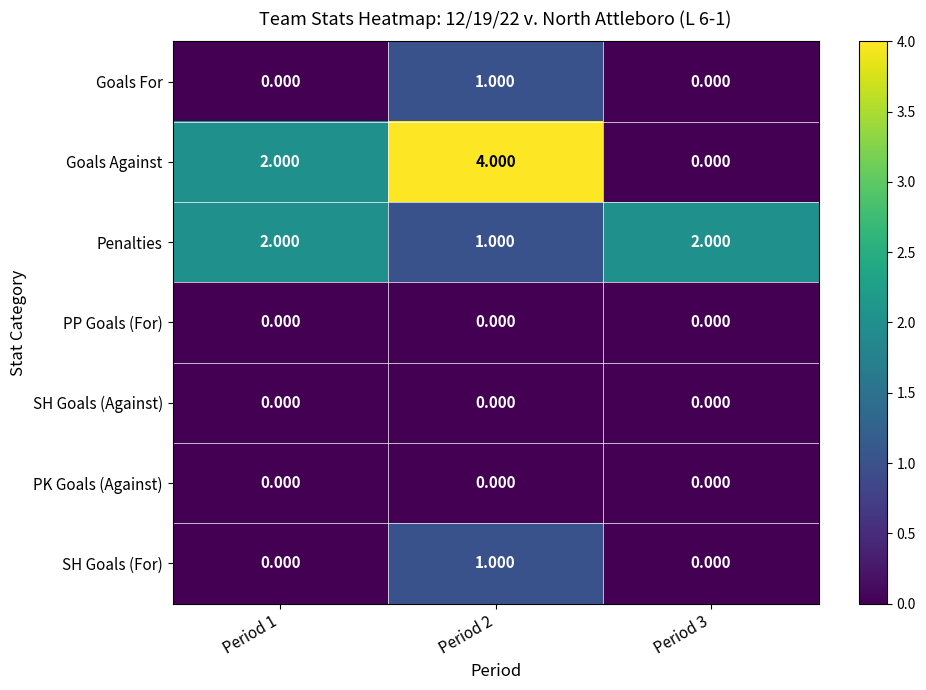

Is the value of Goals Against at Period 3 greater than the value of SH Goals (For) at Period 2?

No